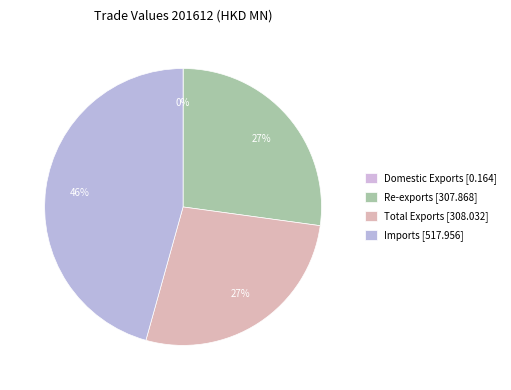

Rank the categories by value from highest to lowest.

Imports, Total Exports, Re-exports, Domestic Exports